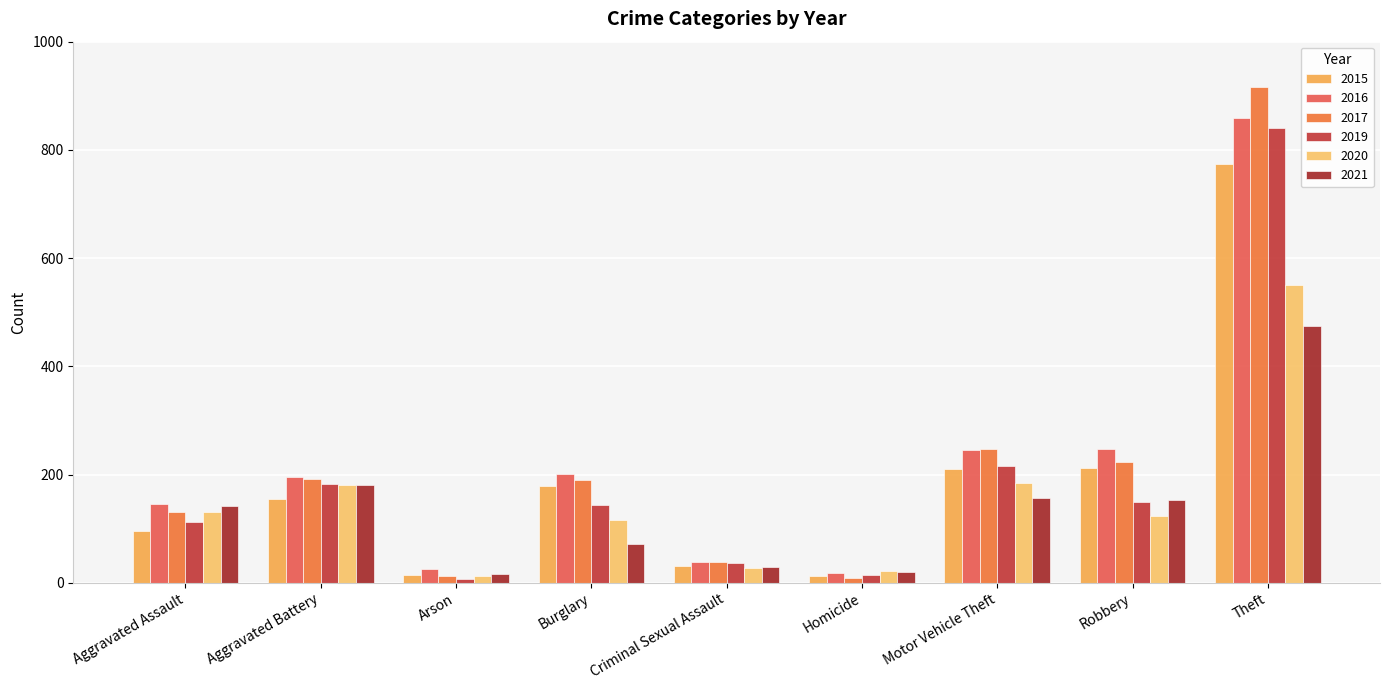

How many values in the 2016 series are below 196?

4